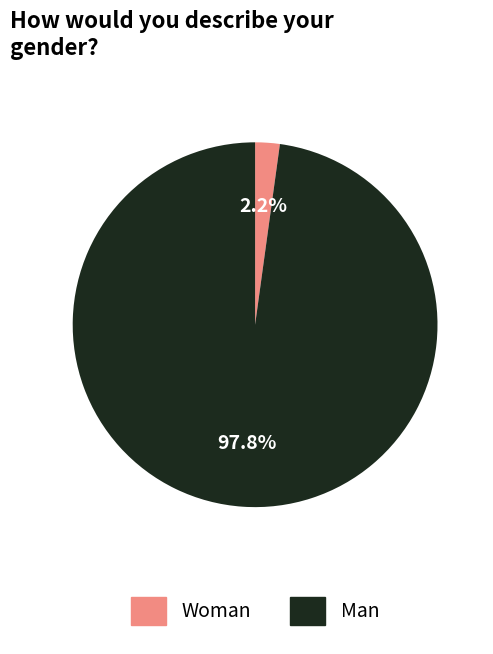

Combined, what portion of the pie is Woman and Man?

100.0%